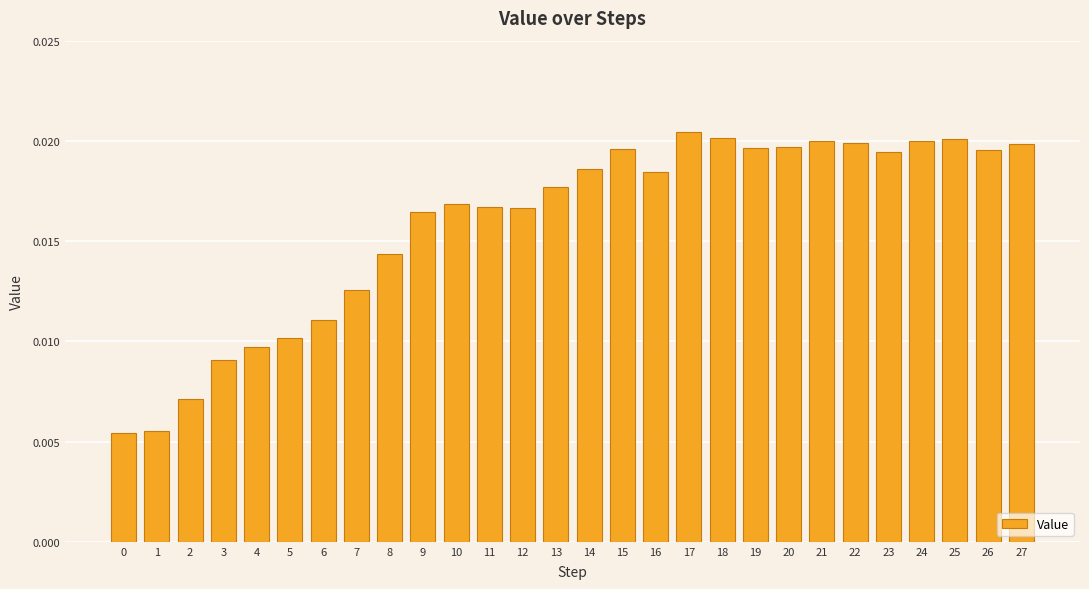

What is the sum of all values?

0.4